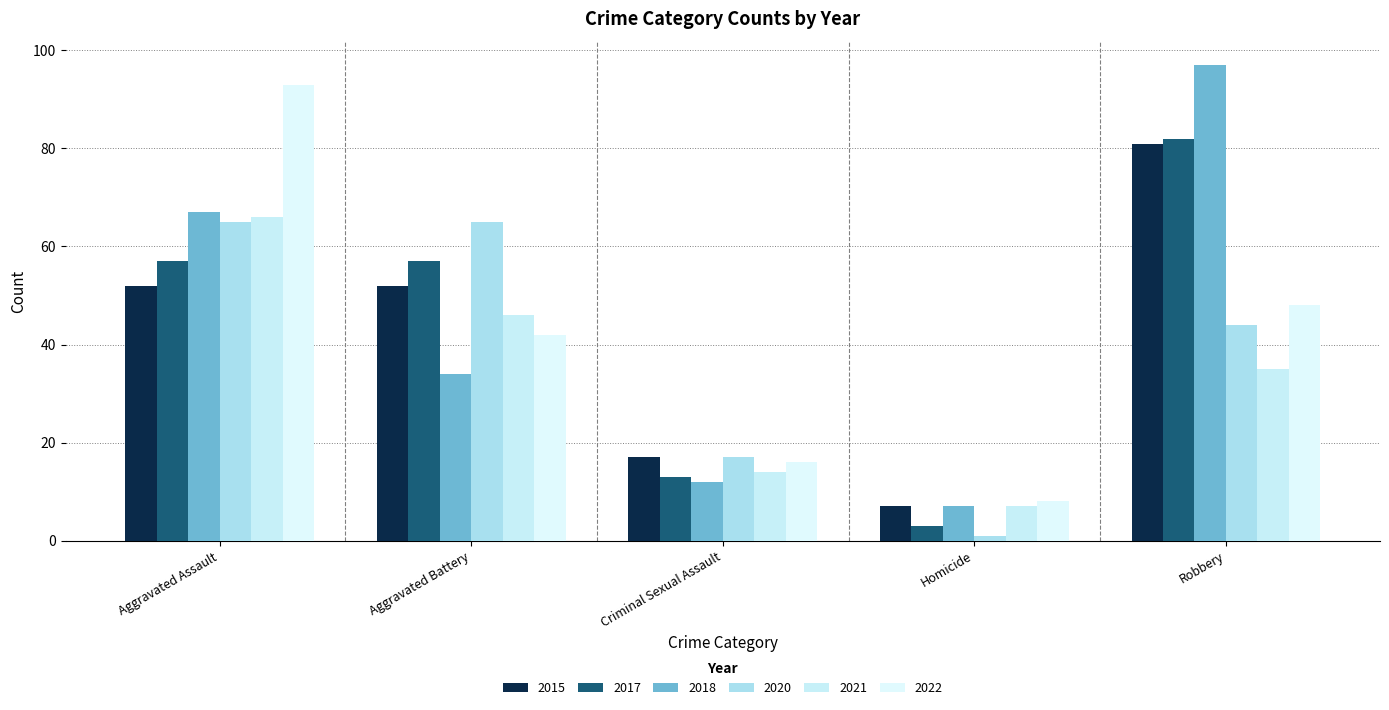

What is the greatest value displayed?

97